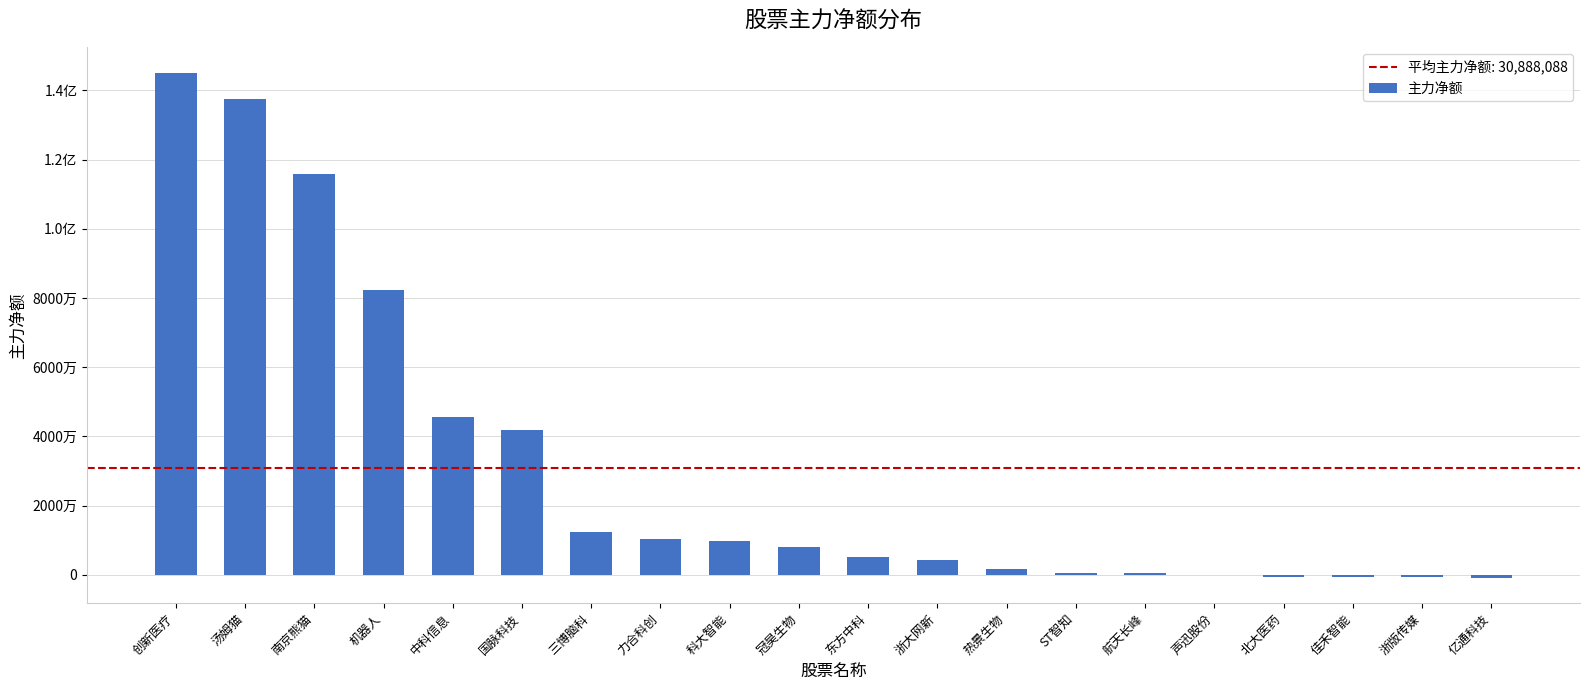

The chart shows a value of 575697 at 航天长峰. True or false?

False